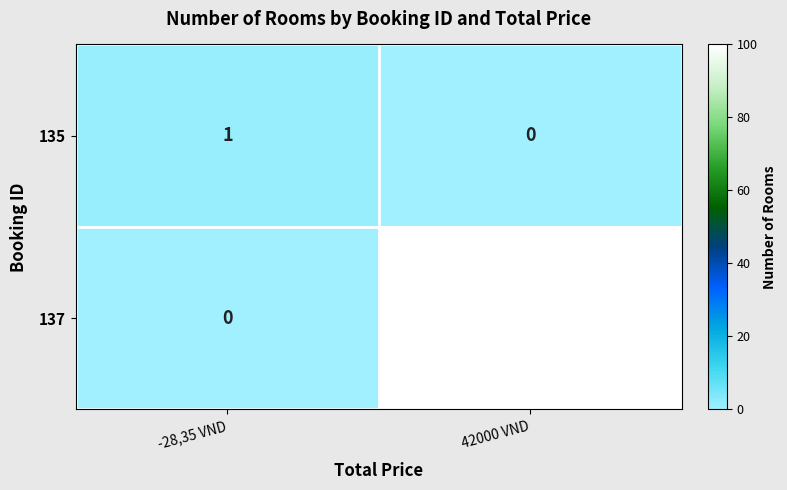

Is it true that 137 equals 100 at 42000 VND?

True